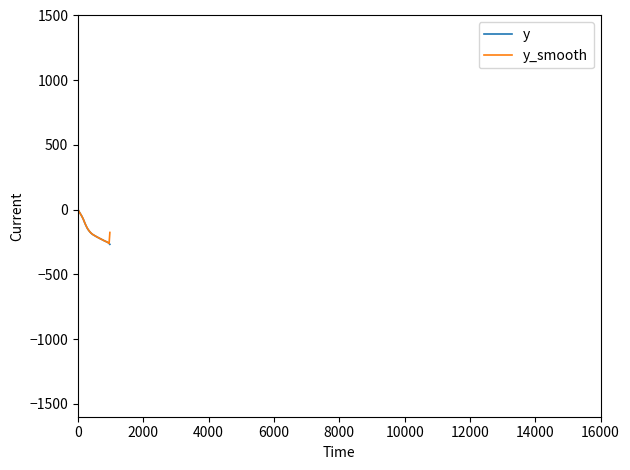

How many series are shown in this chart?

2